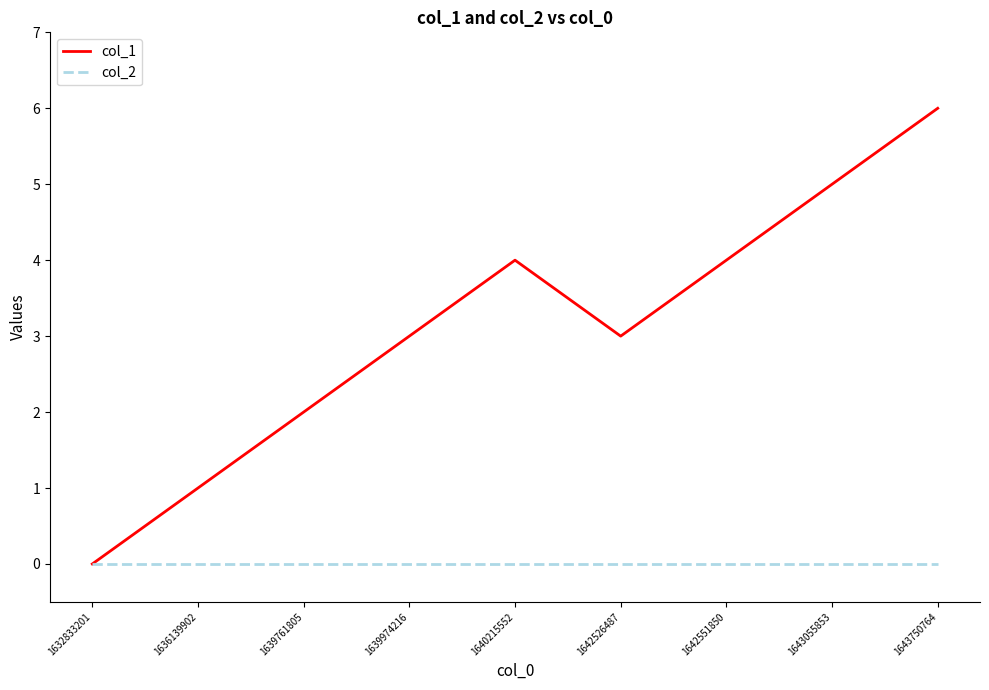

The value of col_2 at 1640215552 is 0. True or false?

True